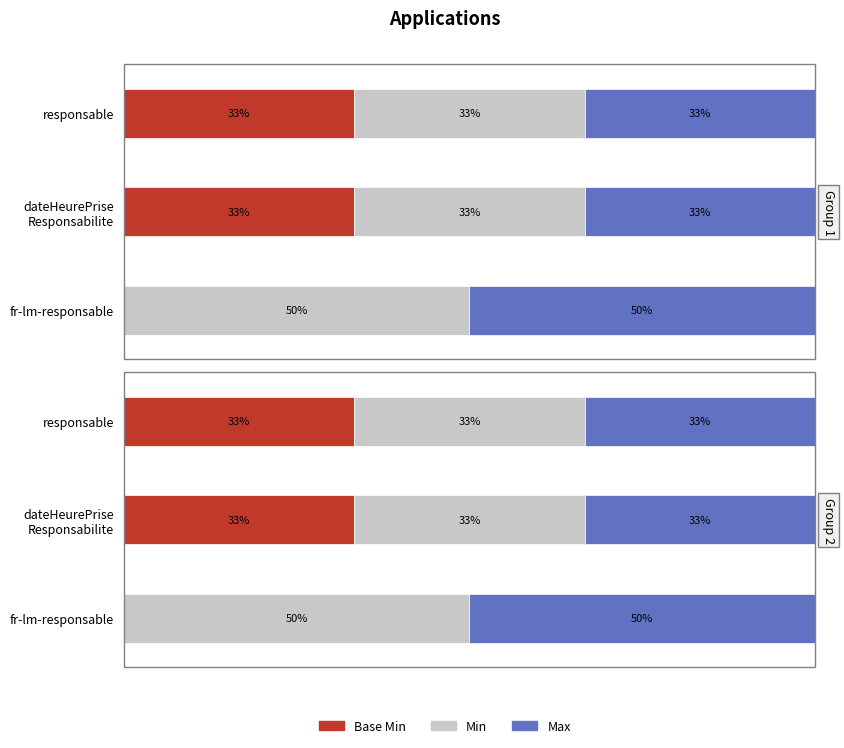

How many bars are there in each group?

3